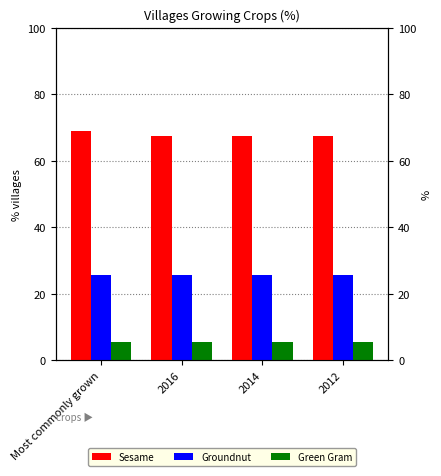

What is the average value of the Sesame series?

67.9